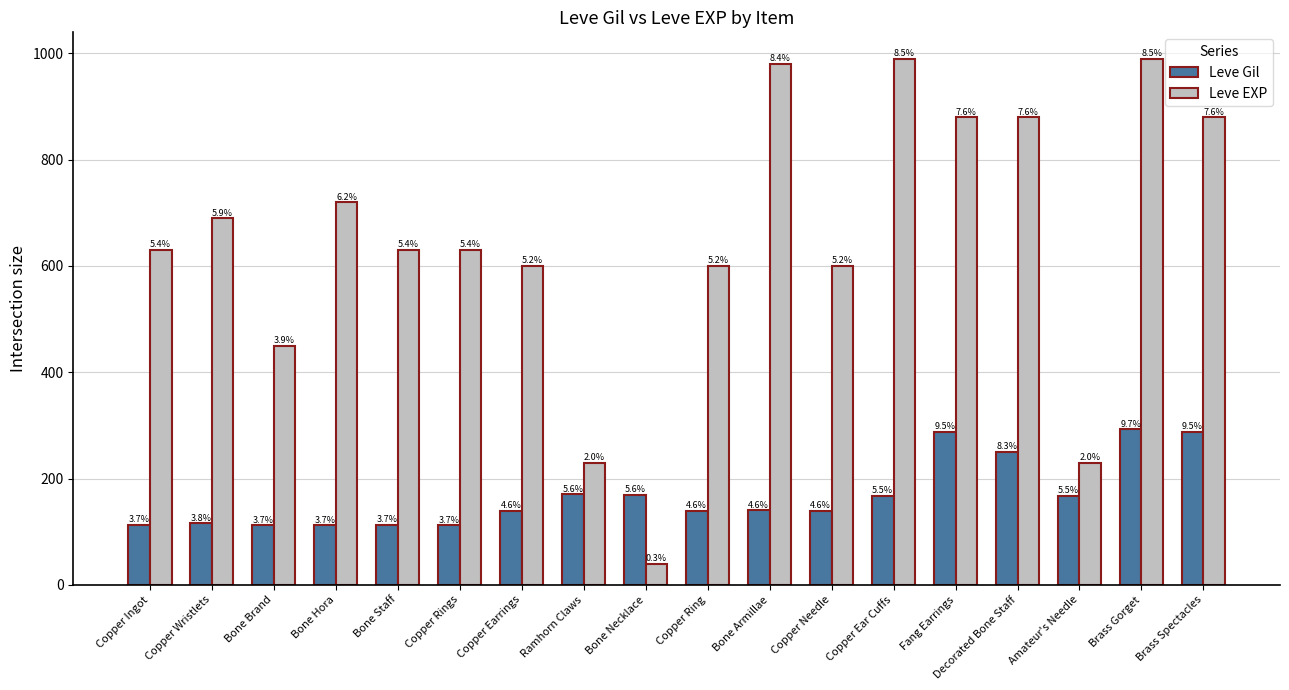

Does the chart contain any negative values?

No